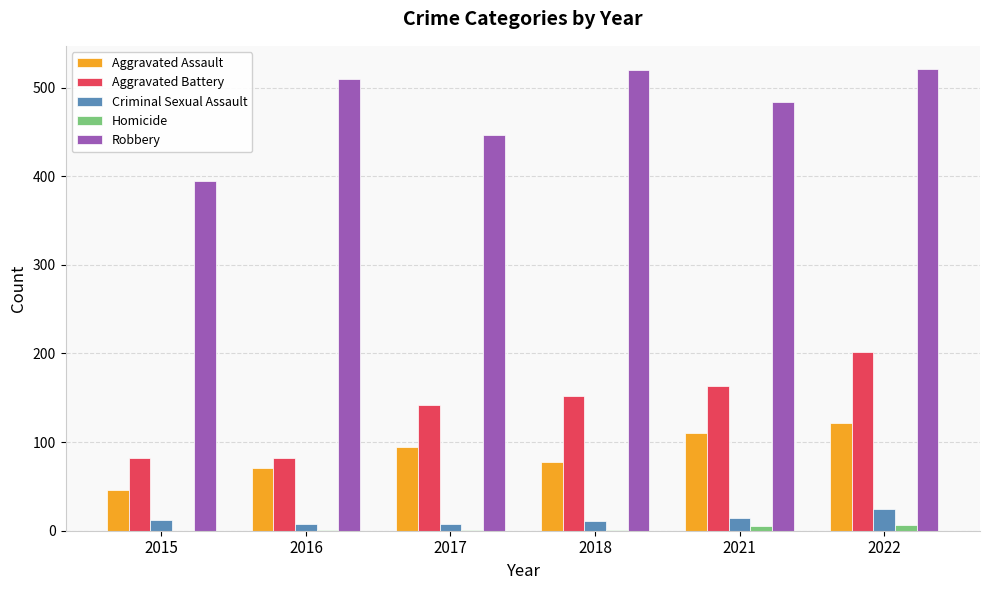

True or false: Homicide has a value of 5 at 2021.

True